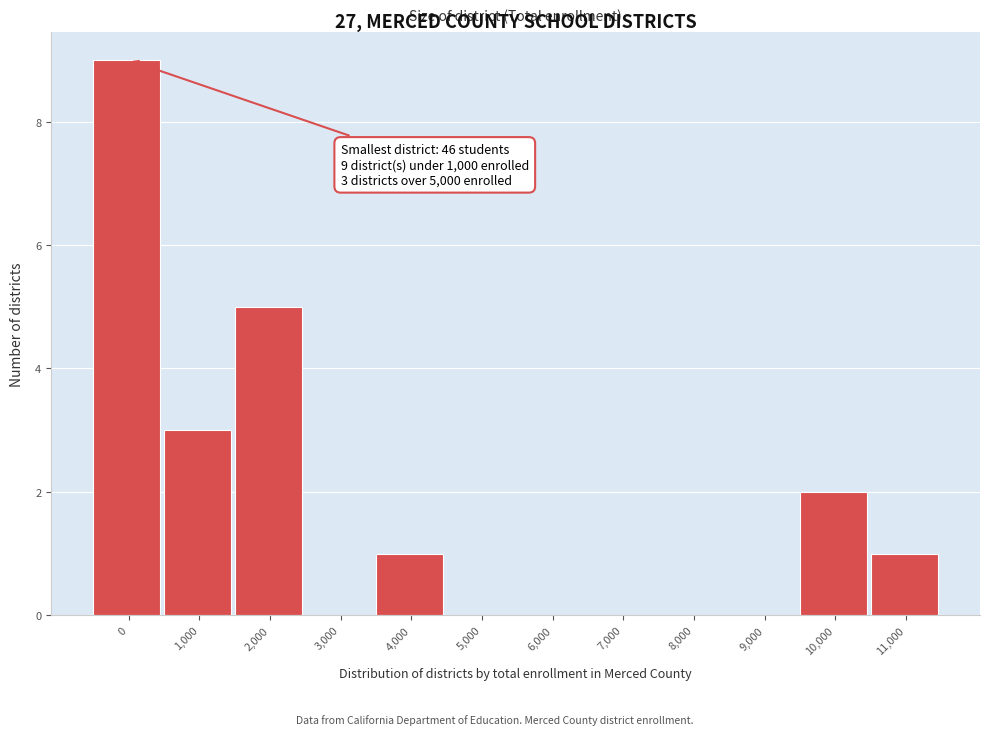

Reading left to right, extract all data points from this chart.

0=9	1,000=3	2,000=5	3,000=0	4,000=1	5,000=0	6,000=0	7,000=0	8,000=0	9,000=0	10,000=2	11,000=1